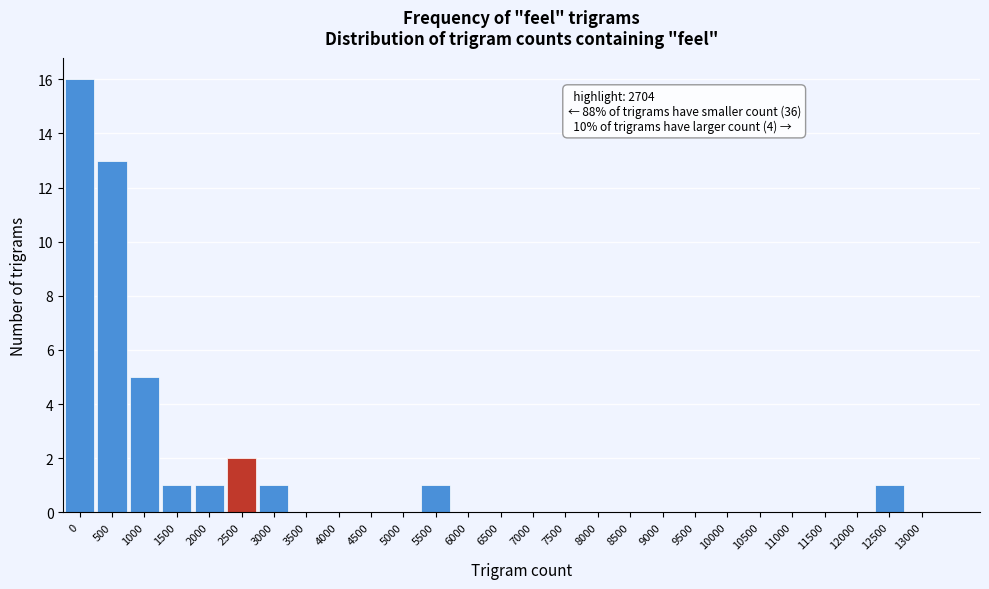

Reading left to right, what are all the values shown in this chart?

0=16	500=13	1000=5	1500=1	2000=1	2500=2	3000=1	3500=0	4000=0	4500=0	5000=0	5500=1	6000=0	6500=0	7000=0	7500=0	8000=0	8500=0	9000=0	9500=0	10000=0	10500=0	11000=0	11500=0	12000=0	12500=1	13000=0